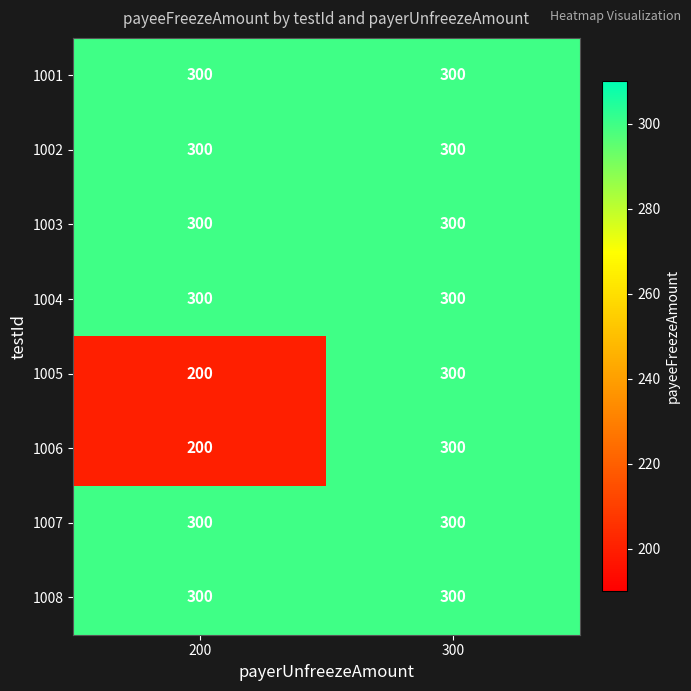

Rank the categories by 1006 value from highest to lowest.

300, 200